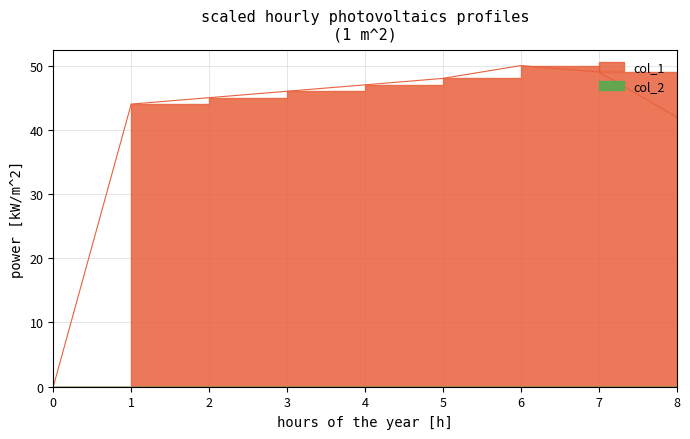

Reading left to right, what are all the values shown in this chart?

0	44	45	46	47	48	50	49	42